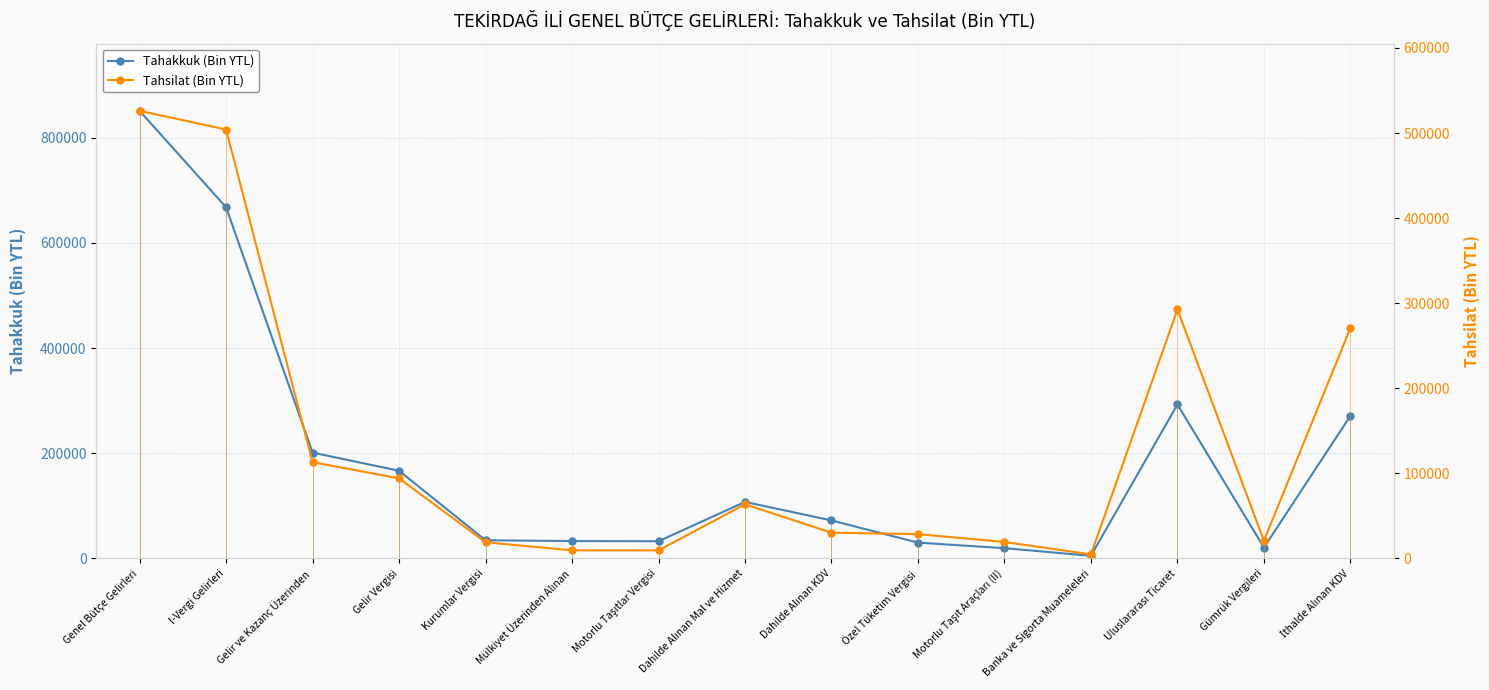

What is the label of the 4th point from the right?

Banka ve Sigorta Muameleleri